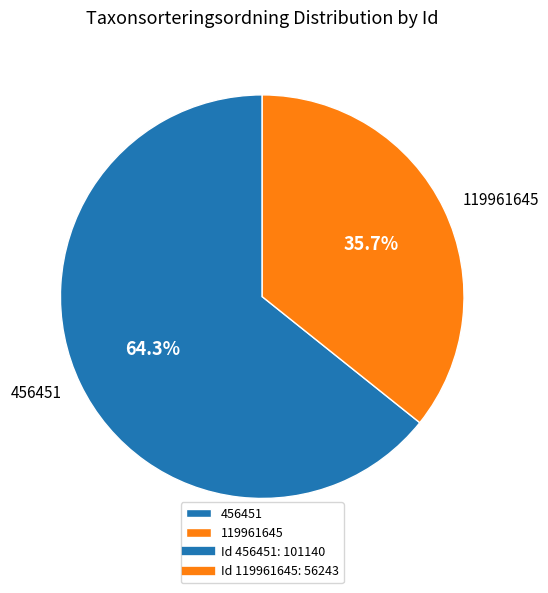

Does any single category account for the majority?

Yes